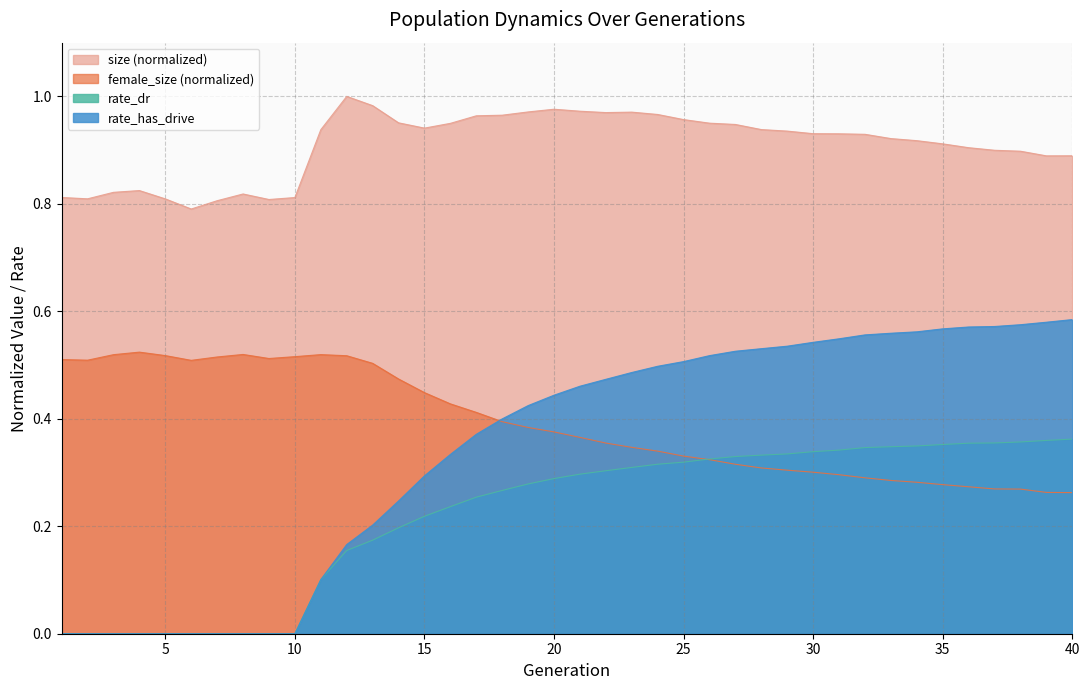

Read the female_size value at 2.

0.5